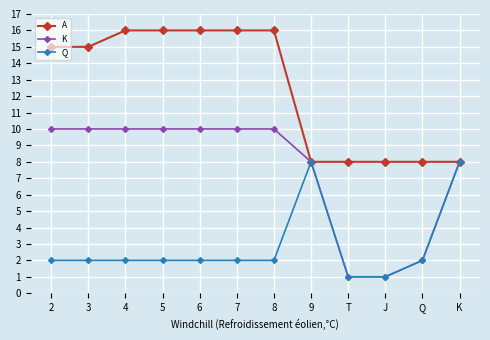

What is the sum of all A values?

150